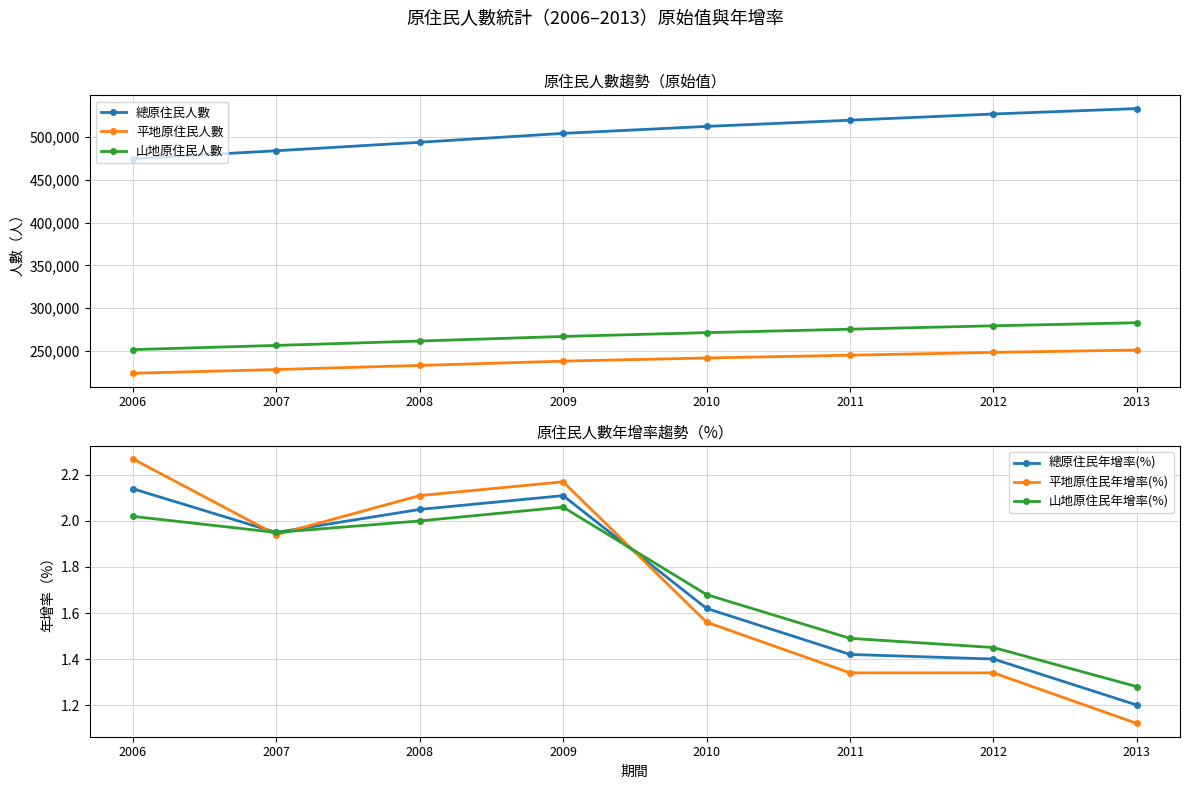

What is the spread (max minus min) of values at 2011?

519982.7